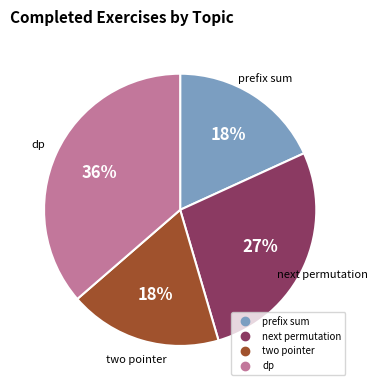

The two pointer slice represents 29% of the pie. True or false?

False